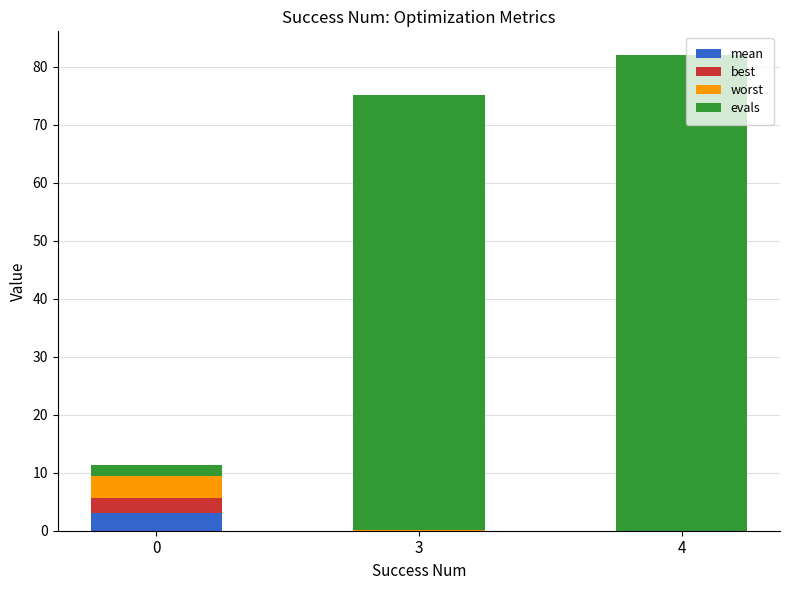

What is the total value across all series at 0?

11.4